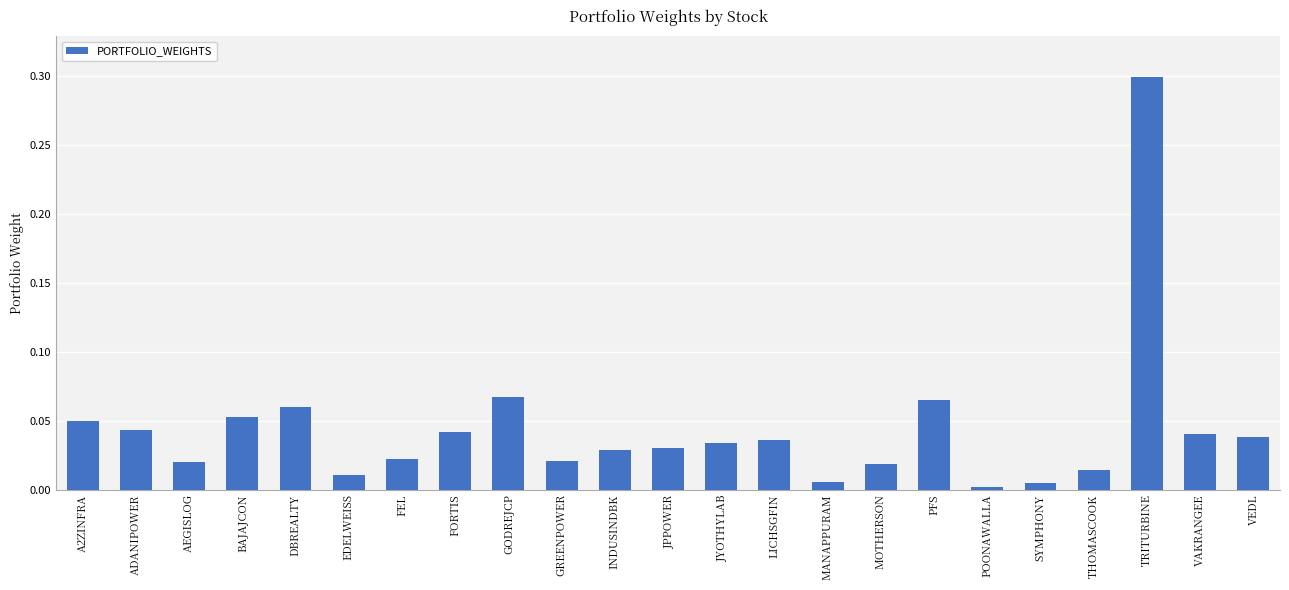

Between JPPOWER and DBREALTY, which is larger?

DBREALTY